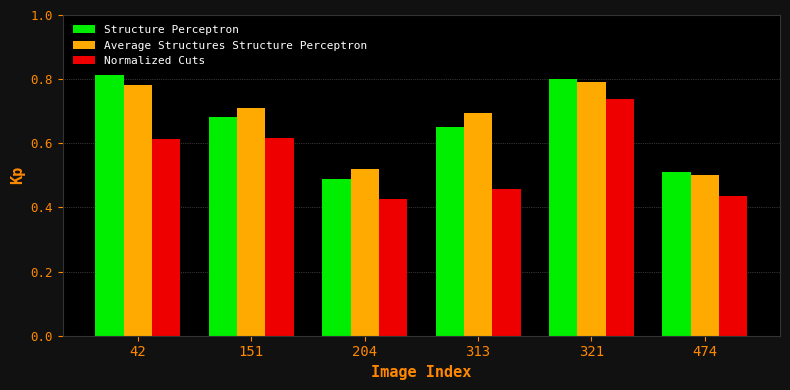

What is the total value across all series at 204?

1.4